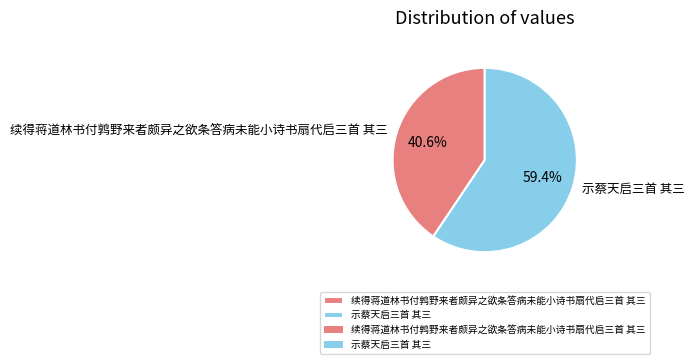

Is the sum of 示蔡天启三首 其三 and 续得蒋道林书付鹑野来者颇异之欲条答病未能小诗书扇代启三首 其三 greater than half?

Yes